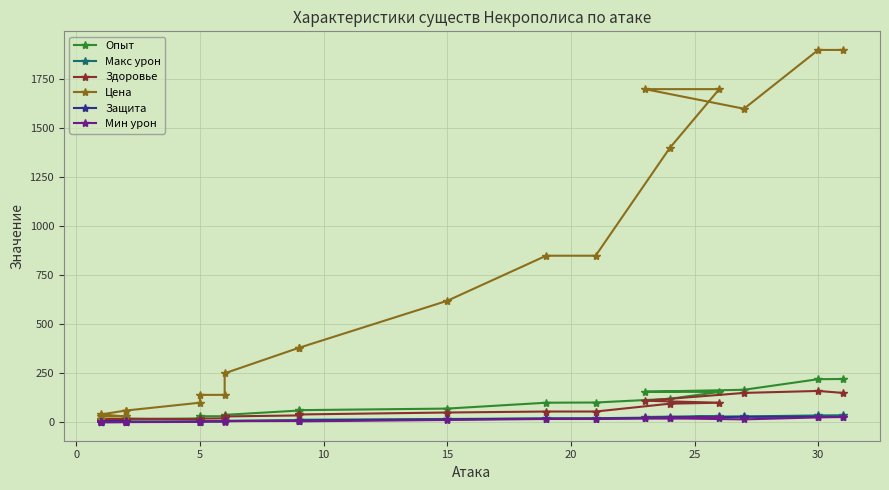

How many data points in Здоровье are above 35?

10